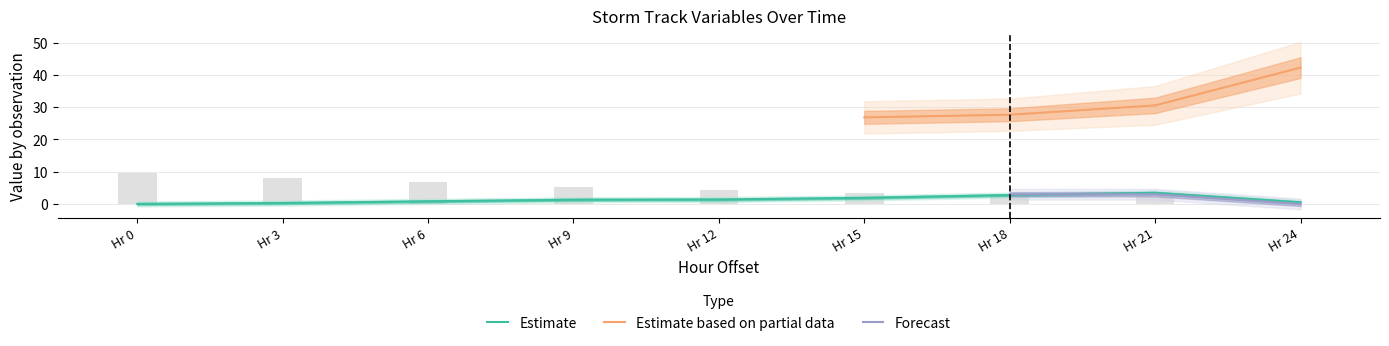

The lat series shows 2.7 at Hr 18. True or false?

True